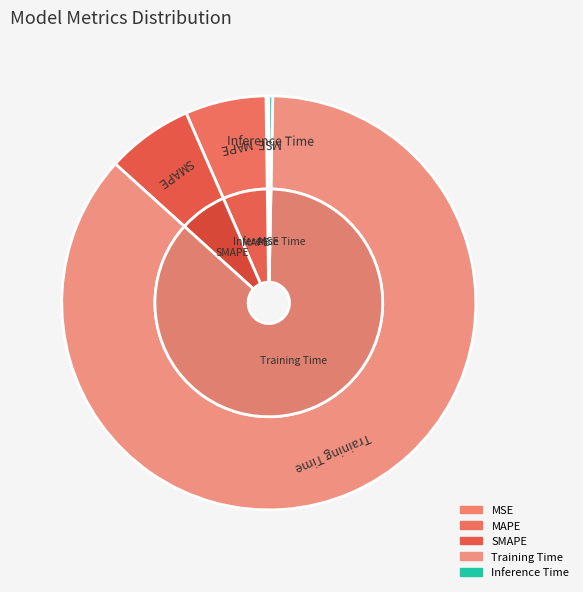

What percentage is the SMAPE slice, to the nearest percent?

7%